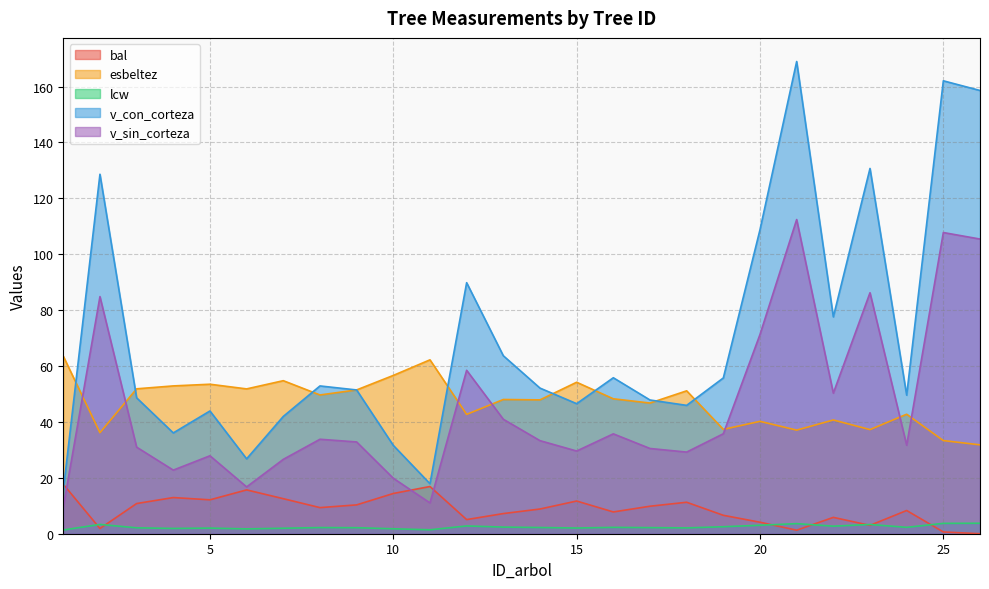

The v_sin_corteza series shows 29.6 at 15. True or false?

True